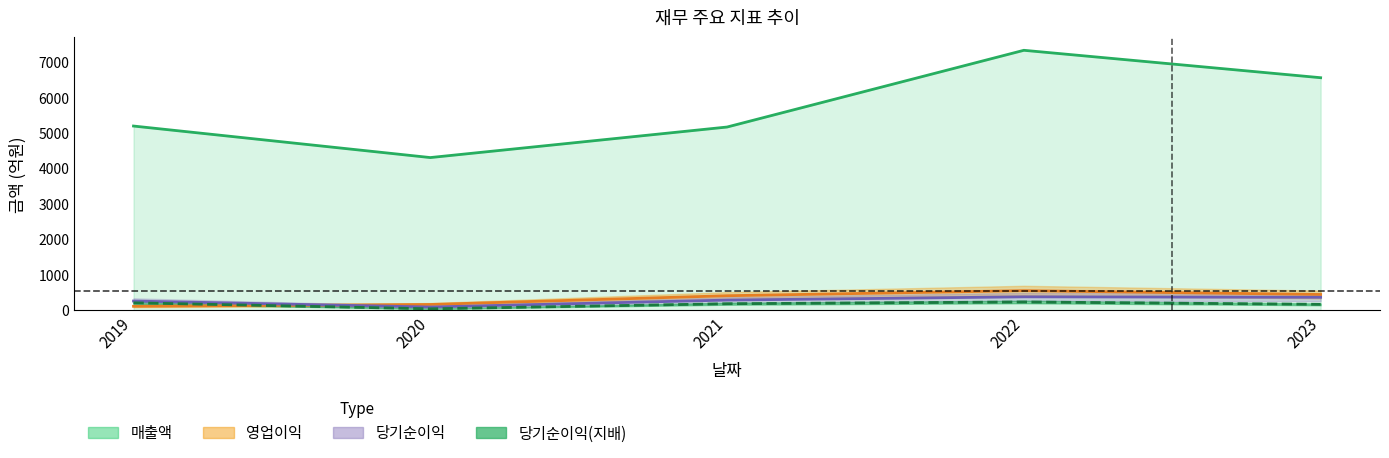

Reading right to left, what are all the values shown in this chart?

매출액: 6560	7334	5168	4306	5196
영업이익: 441	549	406	159	108
당기순이익: 362	375	283	87	256
당기순이익(지배): 163	230	180	37	206